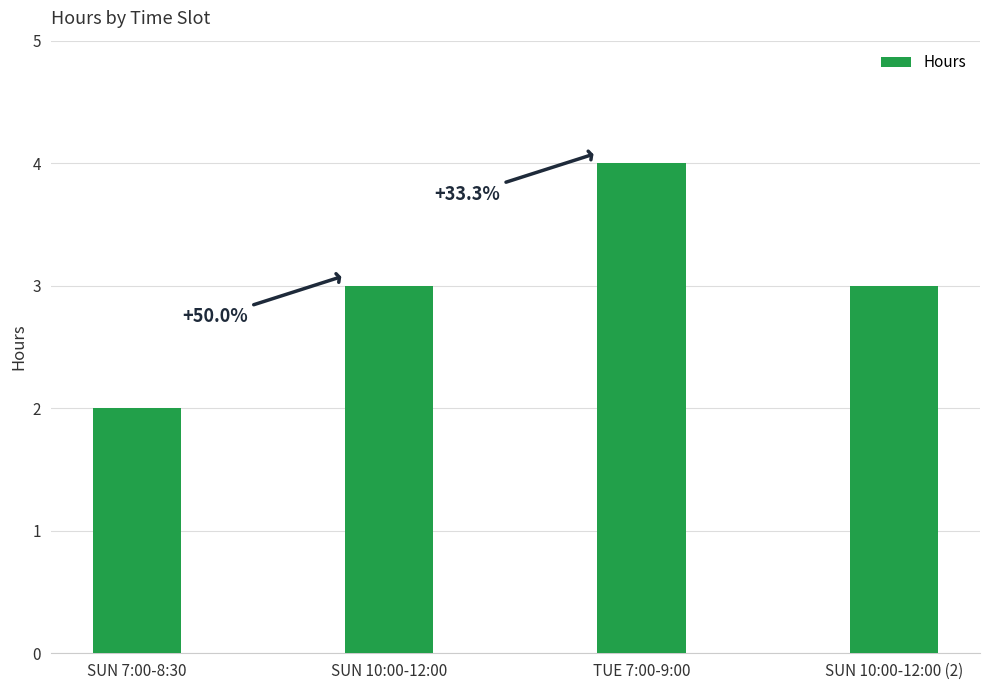

How many bars are there in total?

4